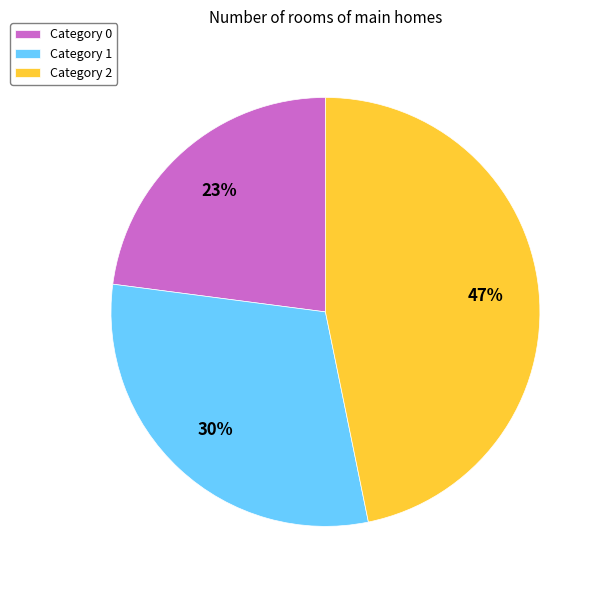

Rank the categories by value from highest to lowest.

Category 2, Category 1, Category 0